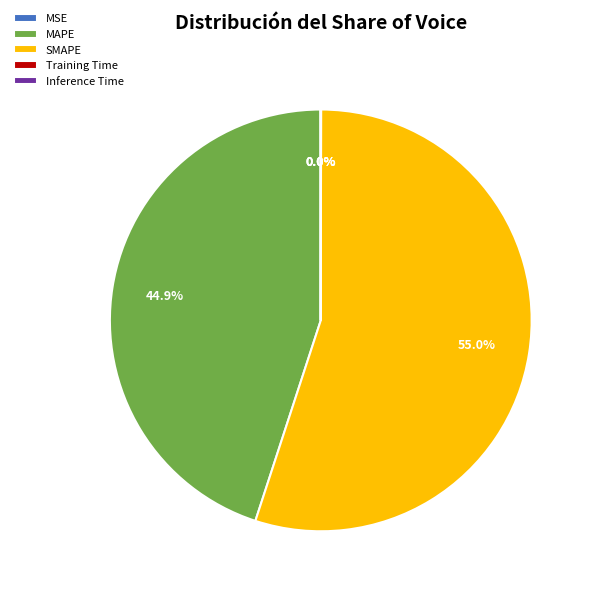

What is the ratio of the value at MAPE to the value at SMAPE?

0.8